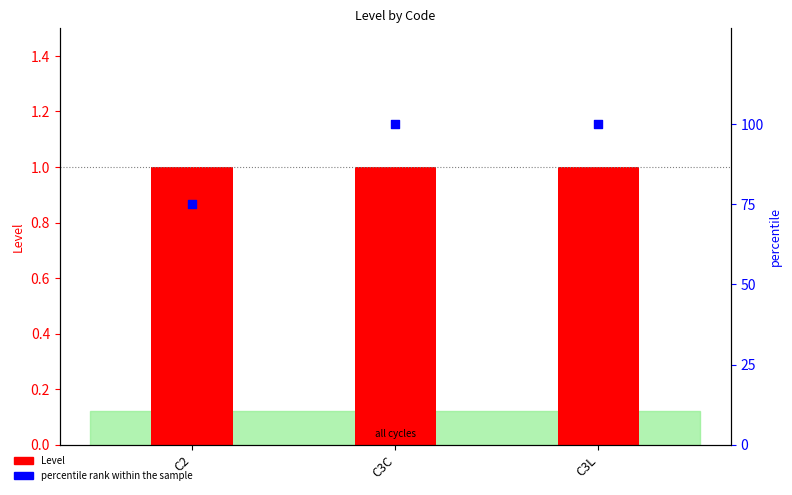

Which series contains the lowest Y value?

Level